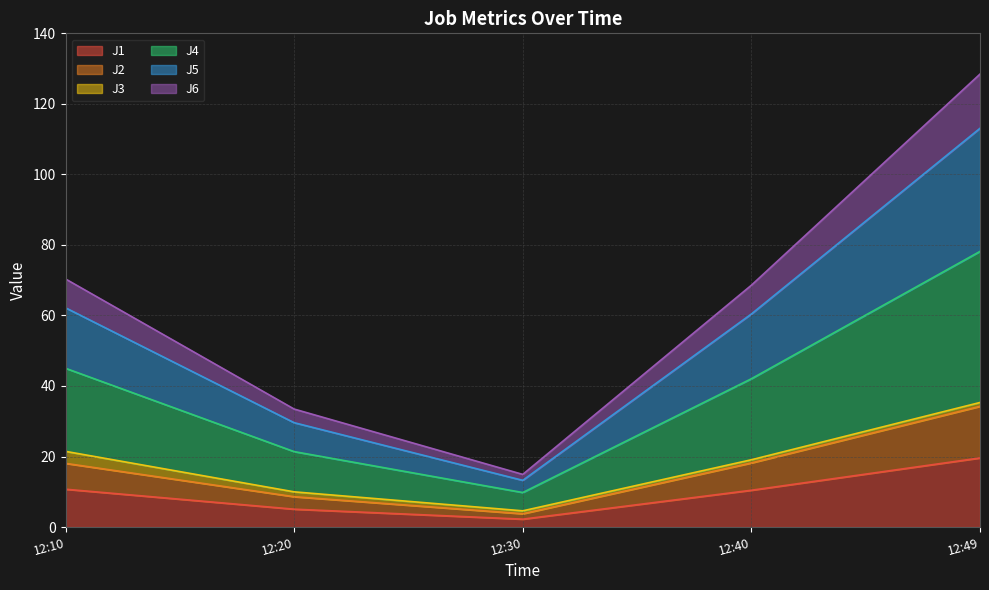

Does the chart have visible grid lines?

Yes